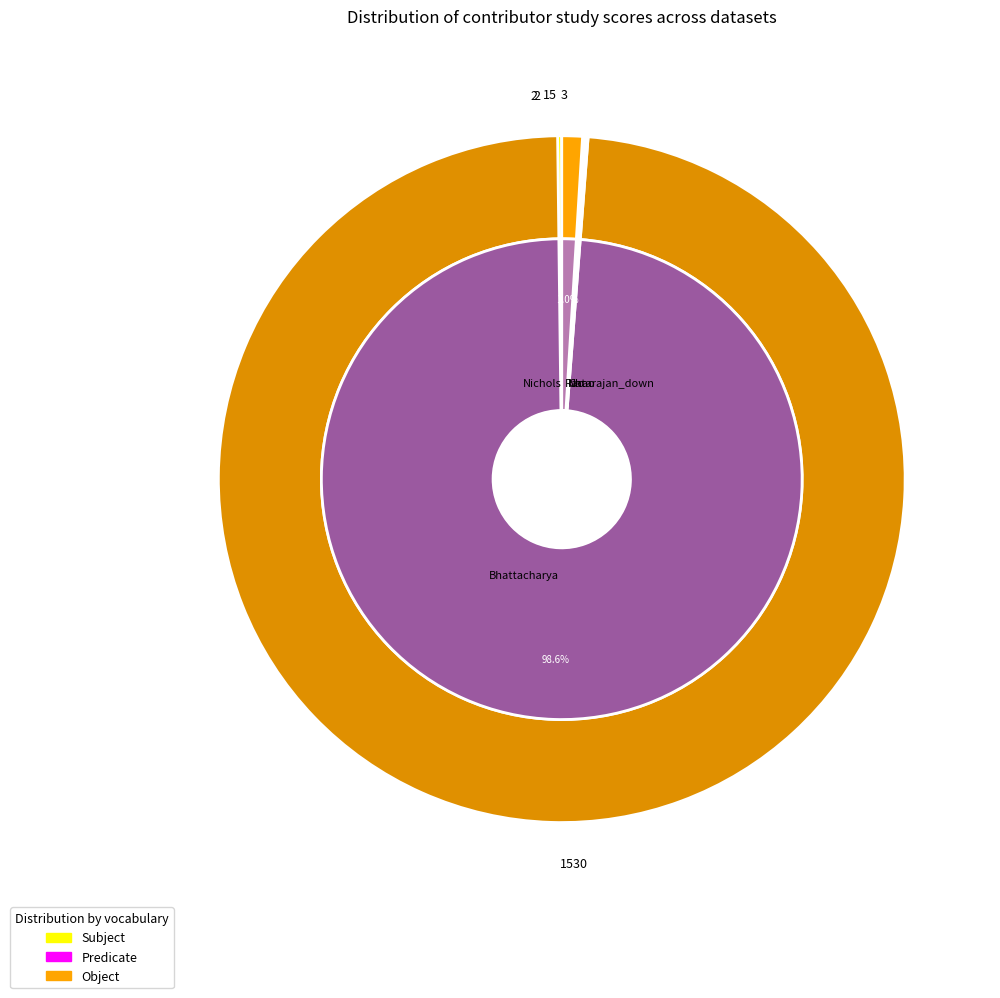

Is there a majority slice in this chart?

Yes